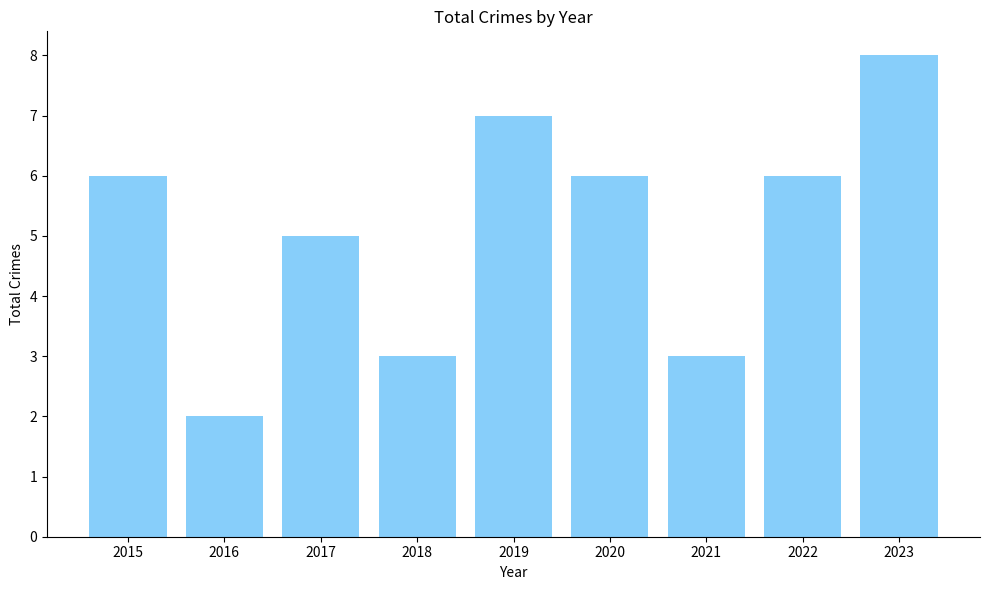

The chart shows a value of 6 at 2020. True or false?

True